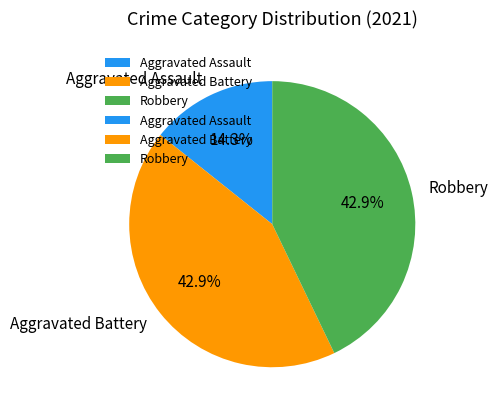

What is the ratio of the value at Aggravated Battery to the value at Robbery?

1.0